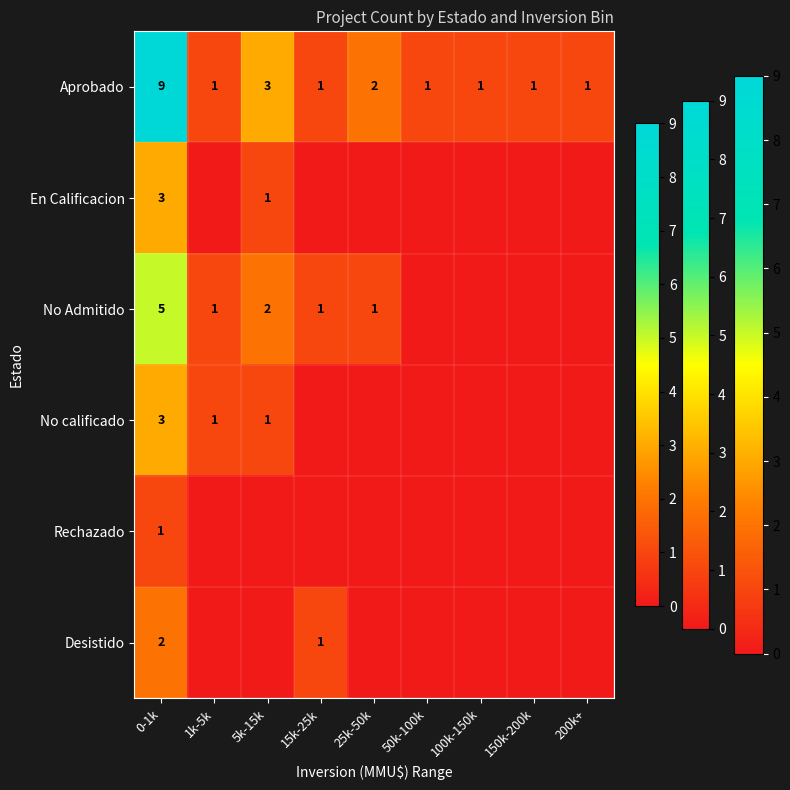

How many series are shown in this chart?

6